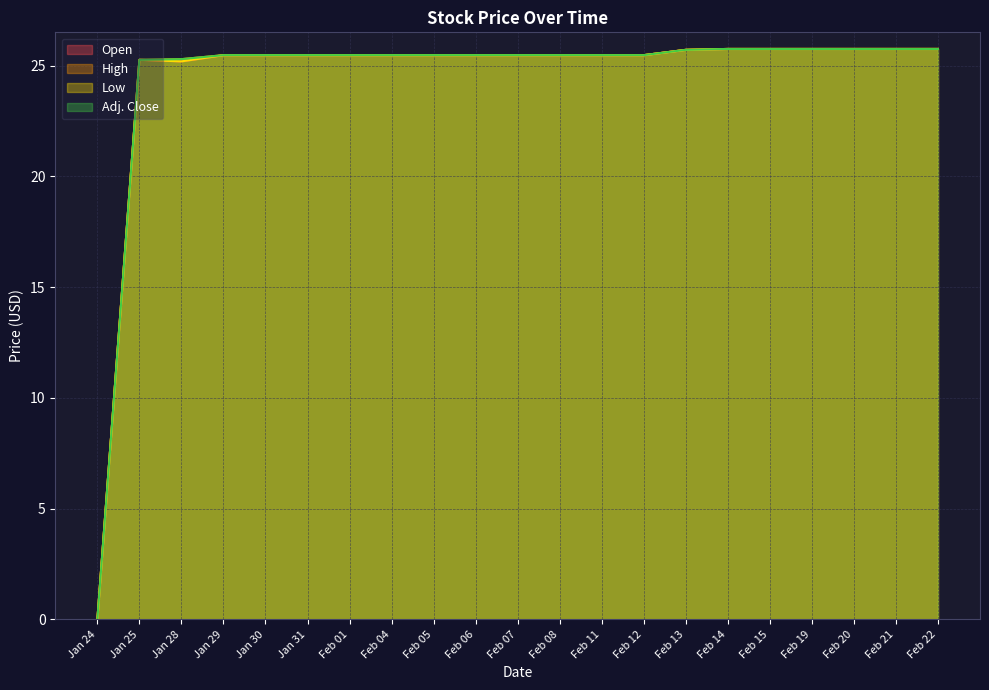

True or false: Open and Adj. Close intersect in this chart.

False